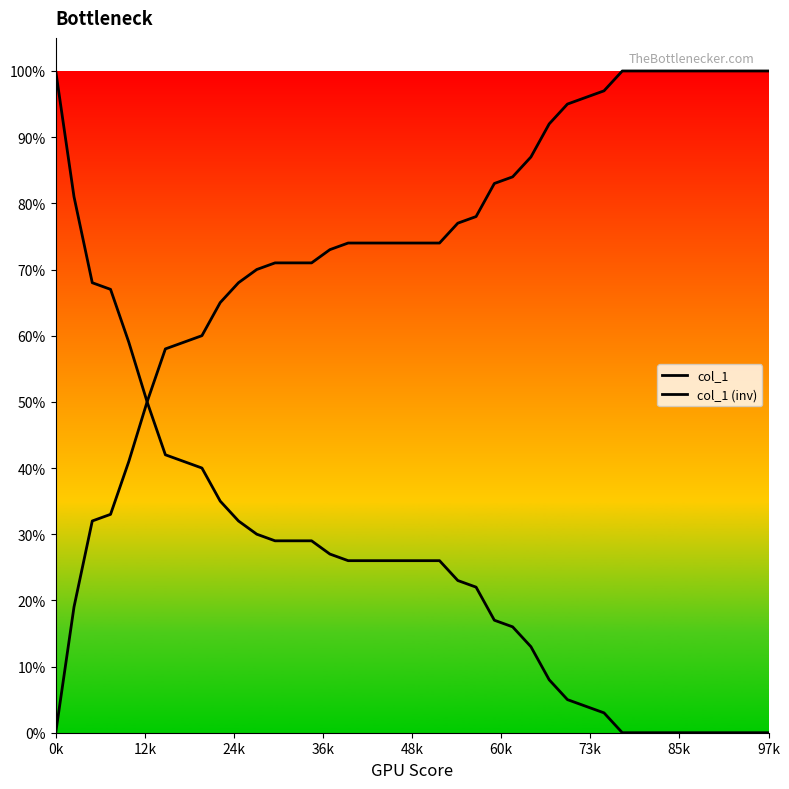

How many lines are shown in the chart?

2